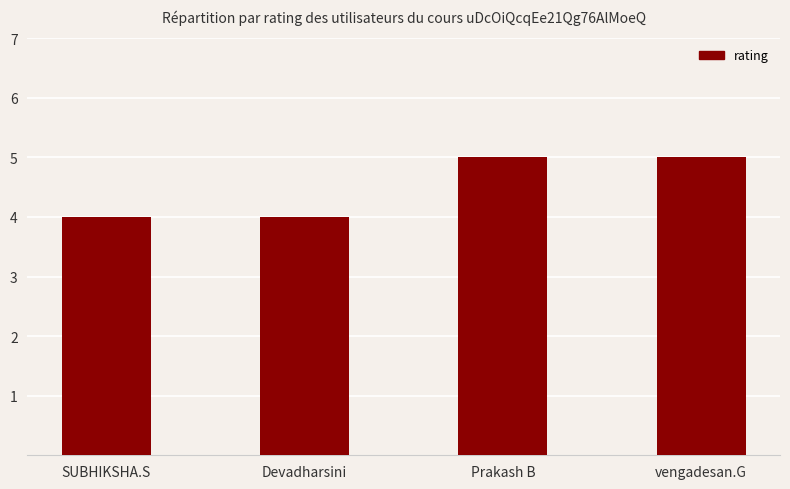

The chart shows a value of 9 at Prakash B. True or false?

False